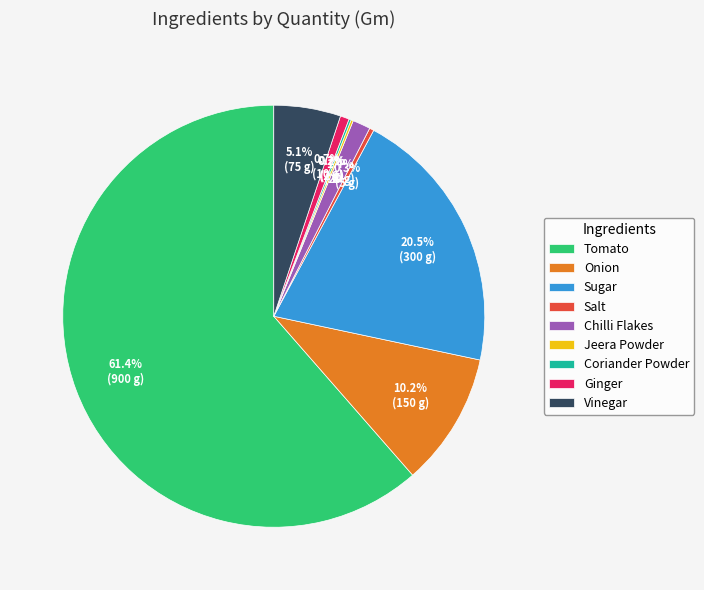

The Onion slice represents 2% of the pie. True or false?

False